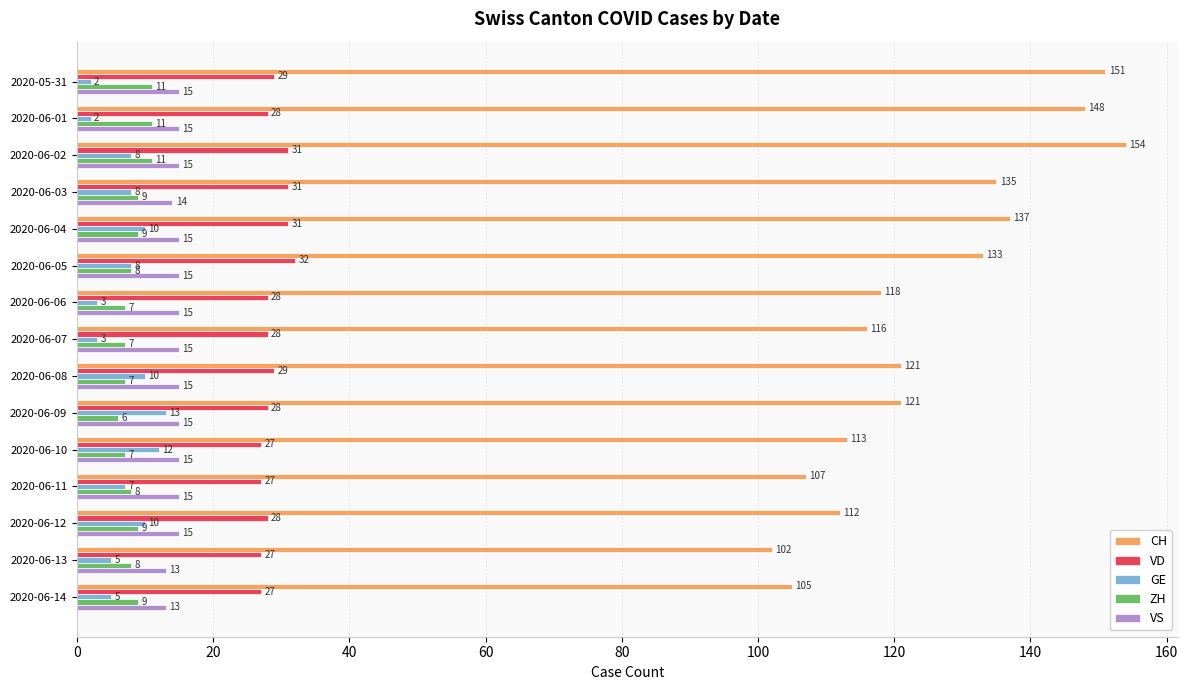

Rank the series by their maximum value, from highest to lowest.

CH, VD, VS, GE, ZH